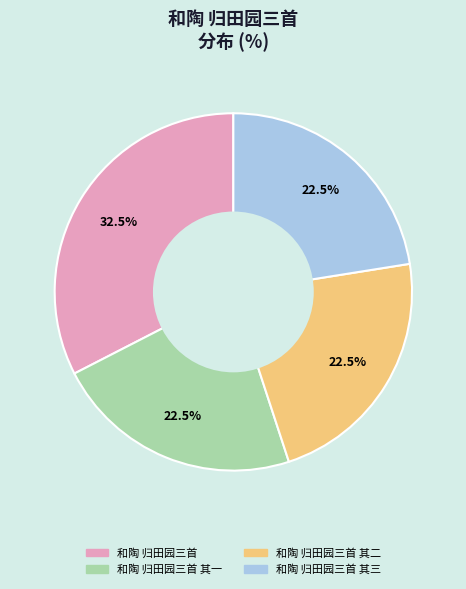

What is the largest slice in the pie chart?

和陶 归田园三首